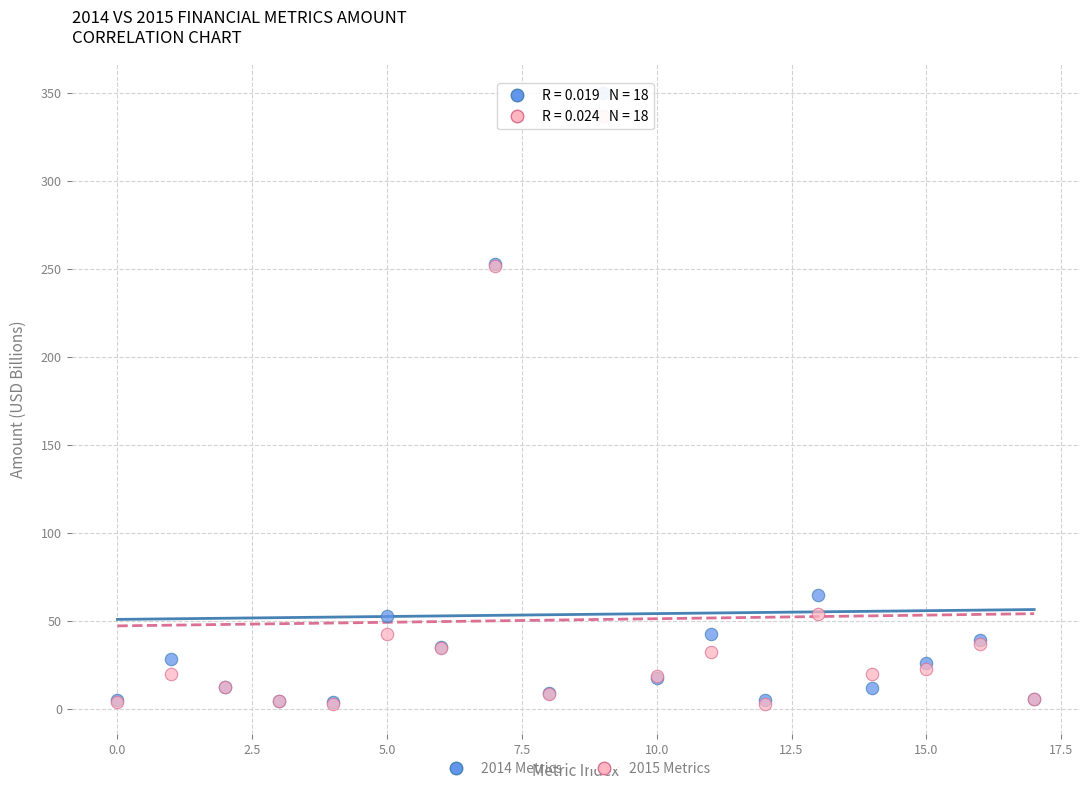

What are all the series names shown in the legend?

2014 Metrics, 2015 Metrics